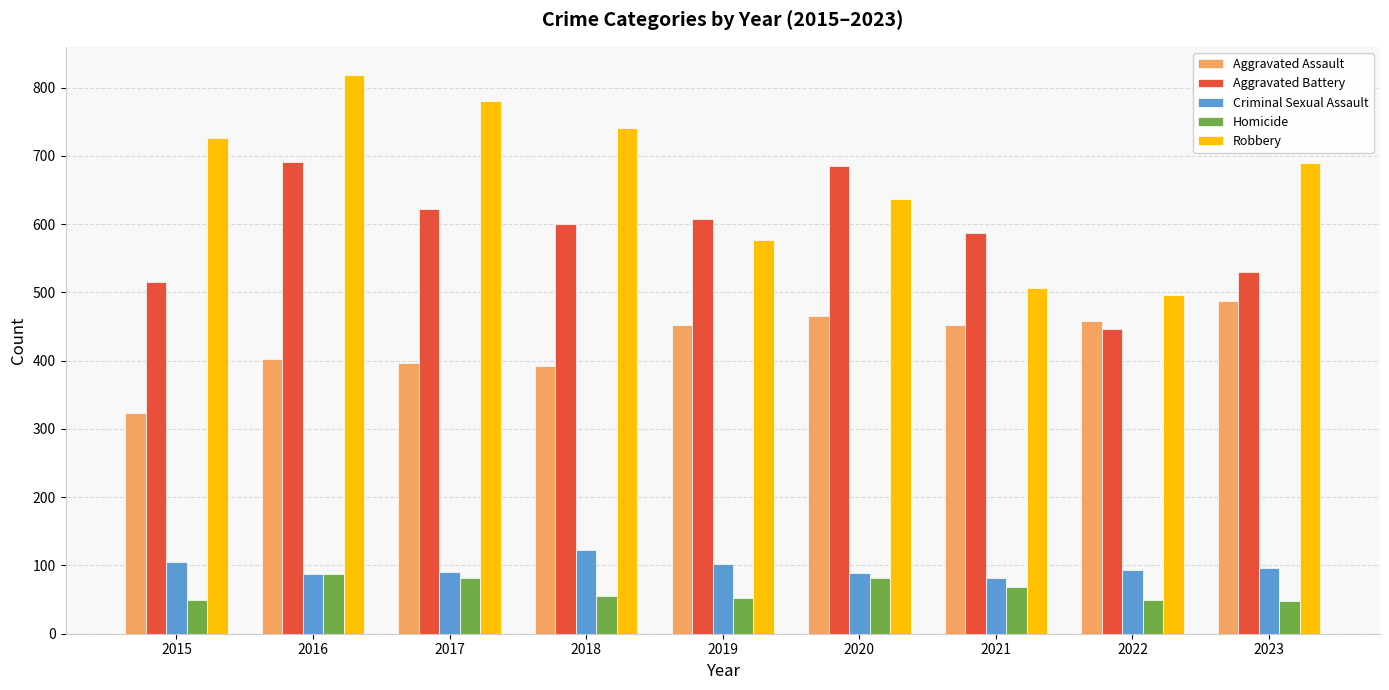

Which category has the highest value across all series?

2016